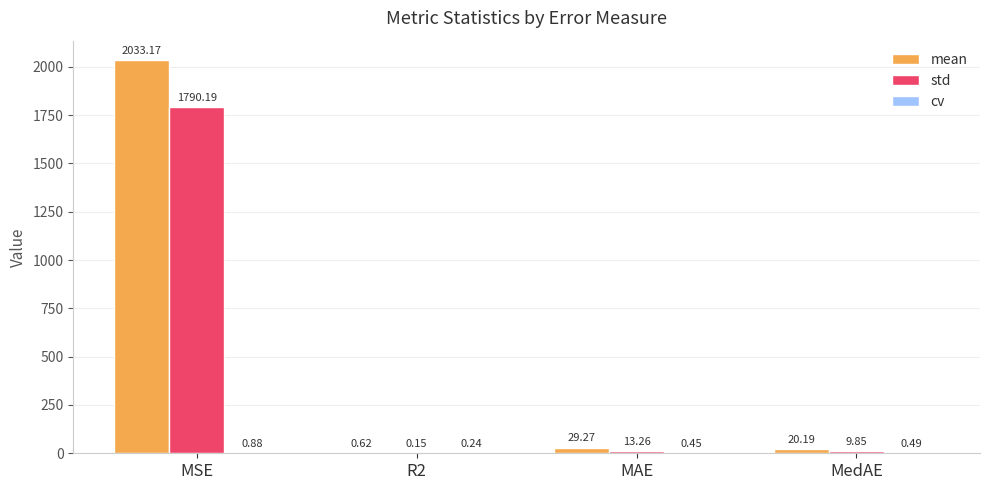

At which category is the sum across all series the highest?

MSE